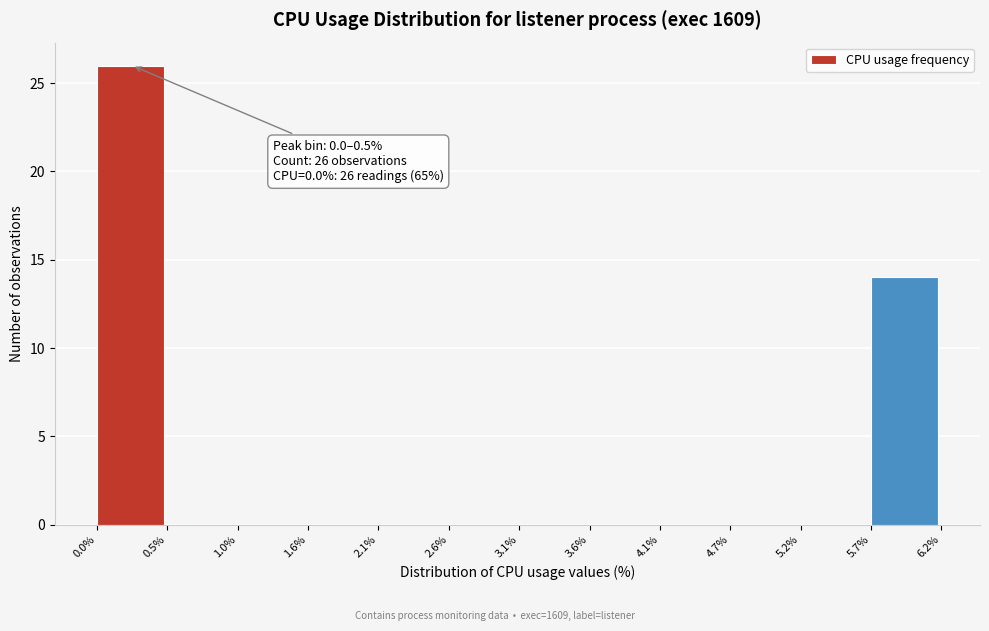

Over which range of the x-axis is the bar tallest?

0.0% to 0.5%